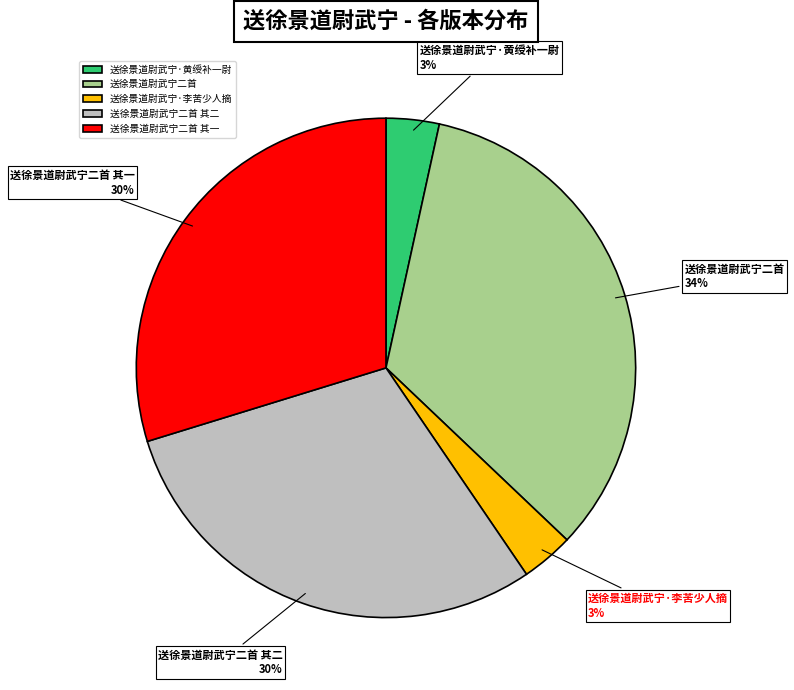

Approximately how many times larger is the value at 送徐景道尉武宁二首 compared to 送徐景道尉武宁二首 其二?

1.1